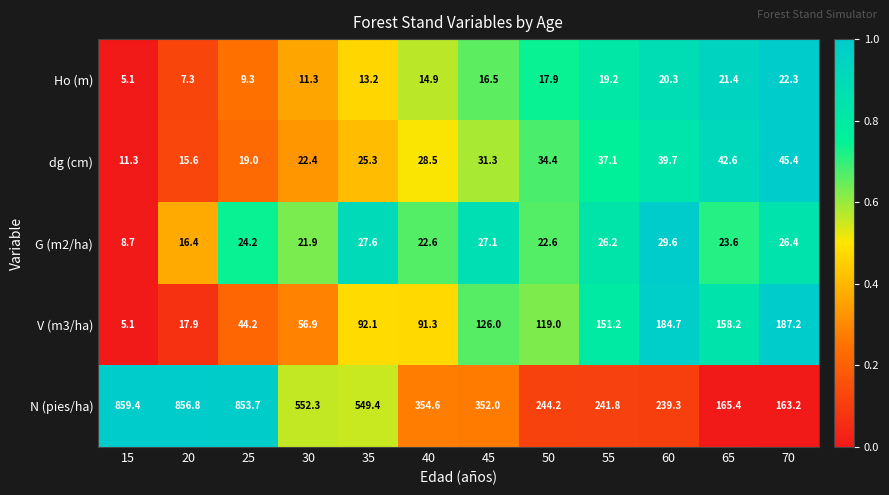

At which label is dg (cm) closest to 28?

40